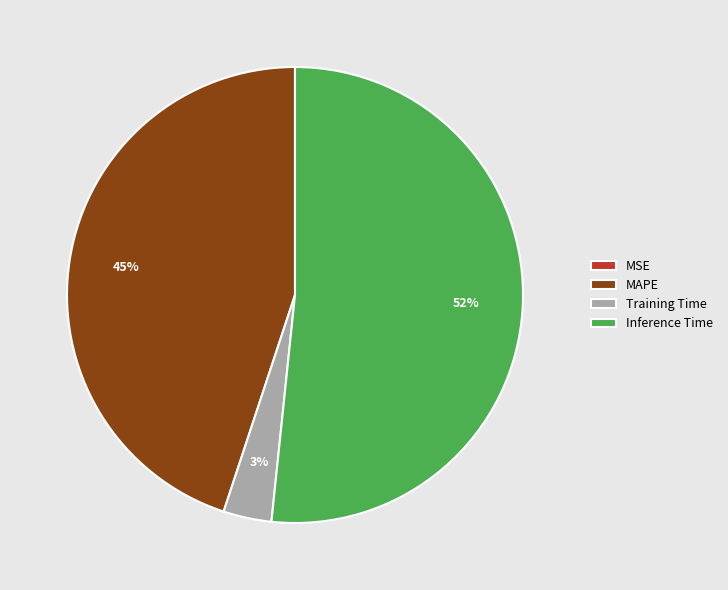

To the nearest percent, what portion does Inference Time represent?

52%